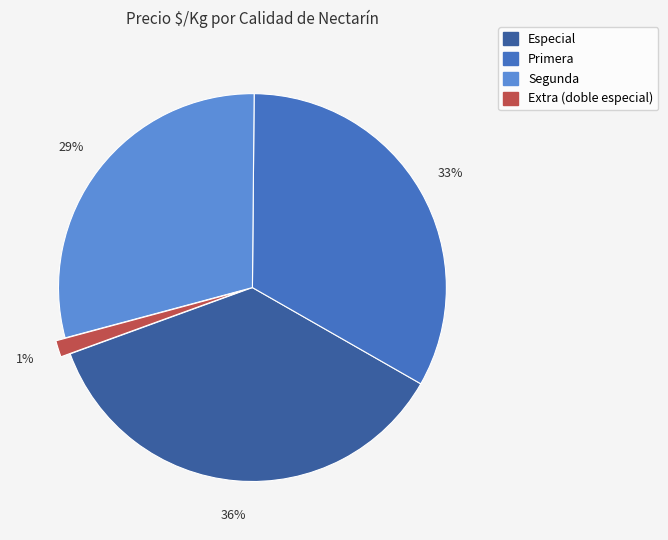

Does any single category account for the majority?

No